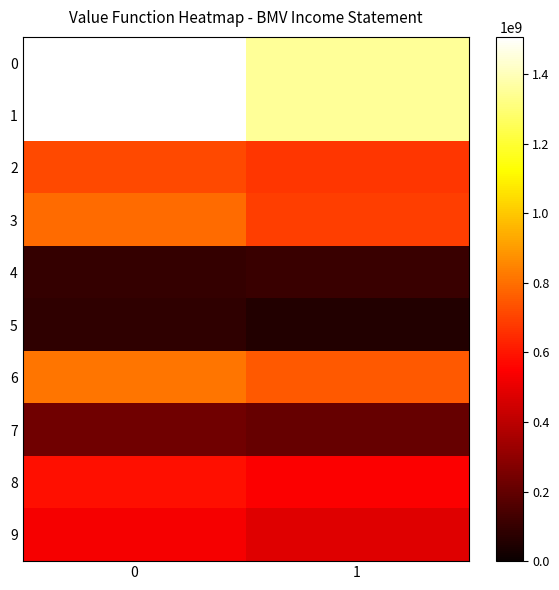

At how many categories does at least one series exceed 288421718?

2